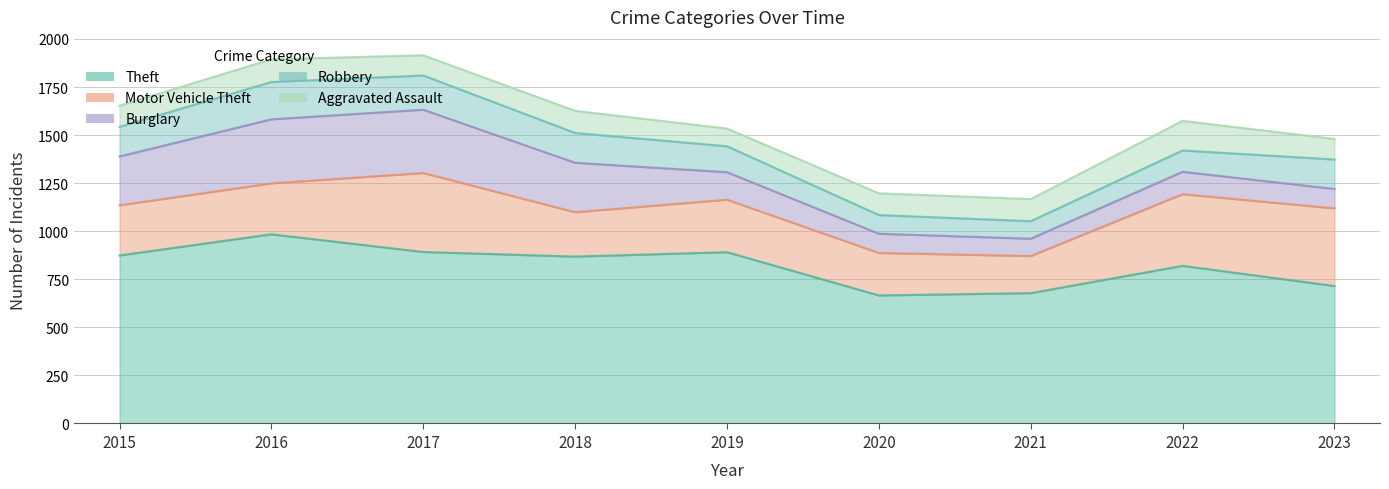

In Theft, how many points are lower than both neighbors (excluding endpoints)?

2